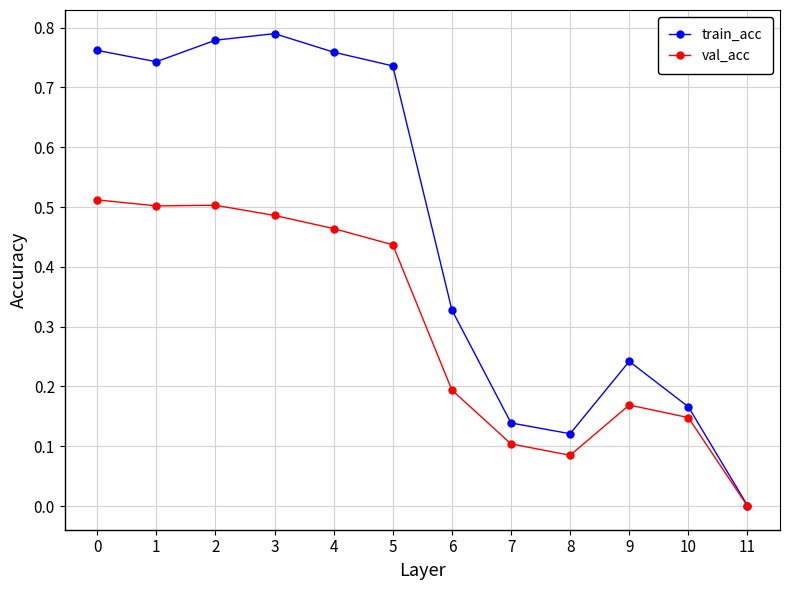

True or false: val_acc has a value of 0.8 at 2.

False